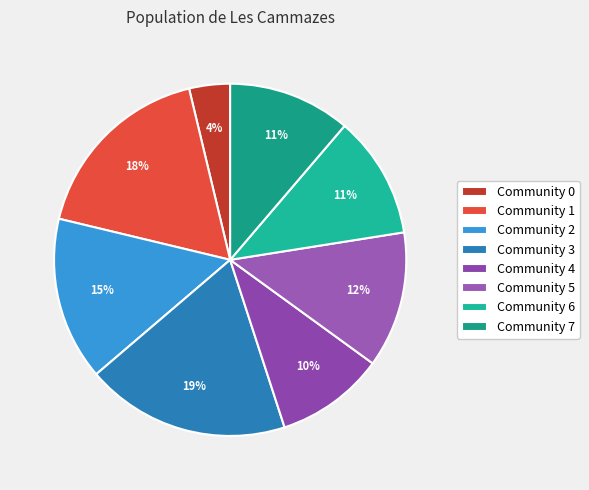

How many slices are in this pie chart?

8